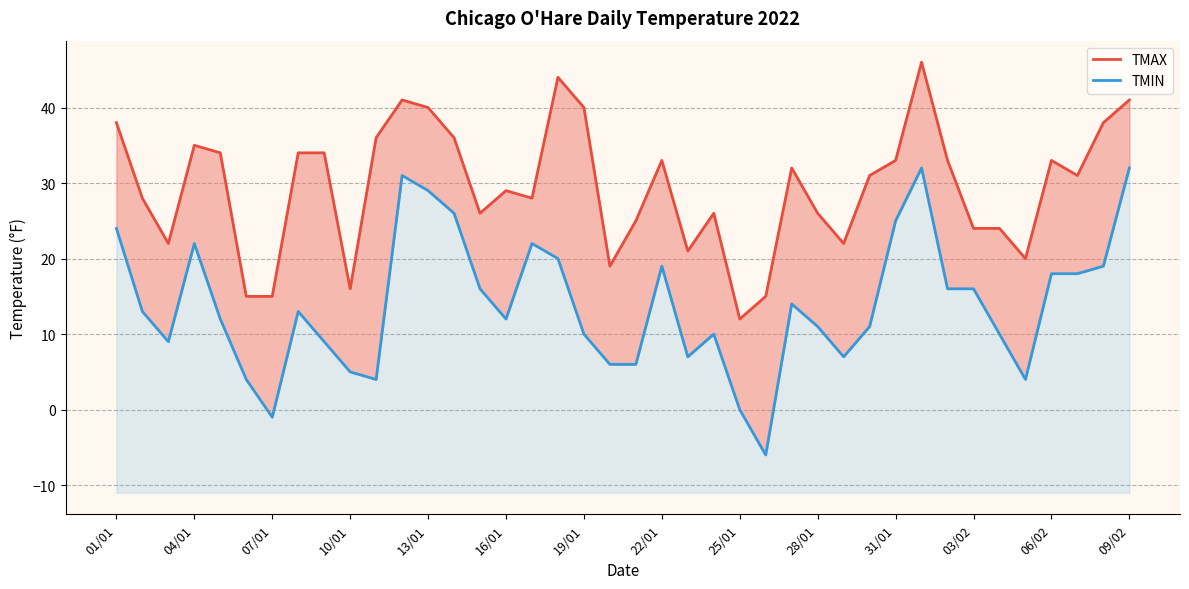

Is the value of TMIN at 26 greater than the value of TMAX at 06/02?

No